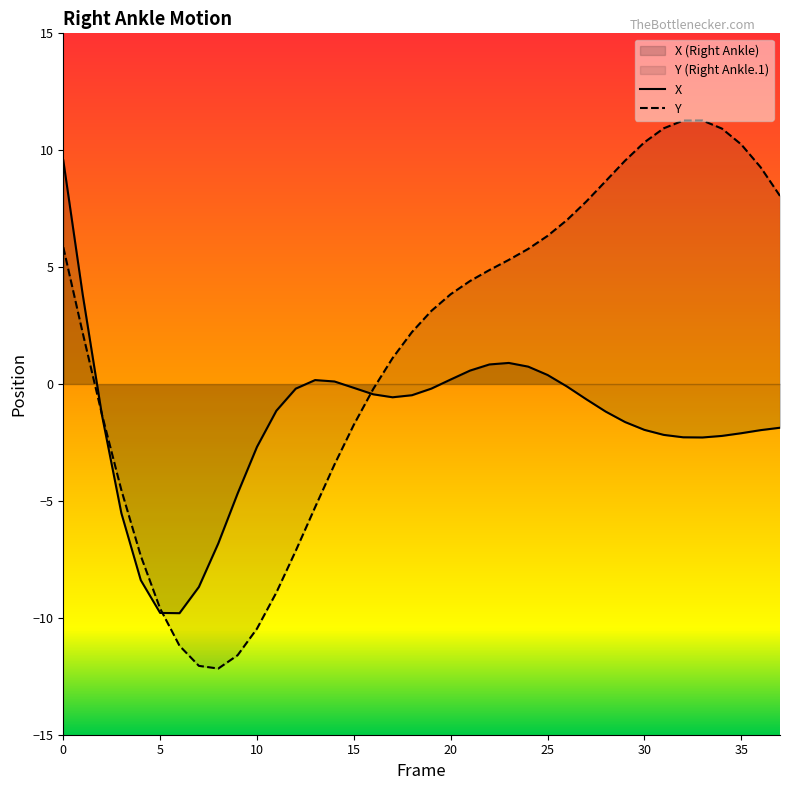

Is it true that X equals -0.2 at 19?

True